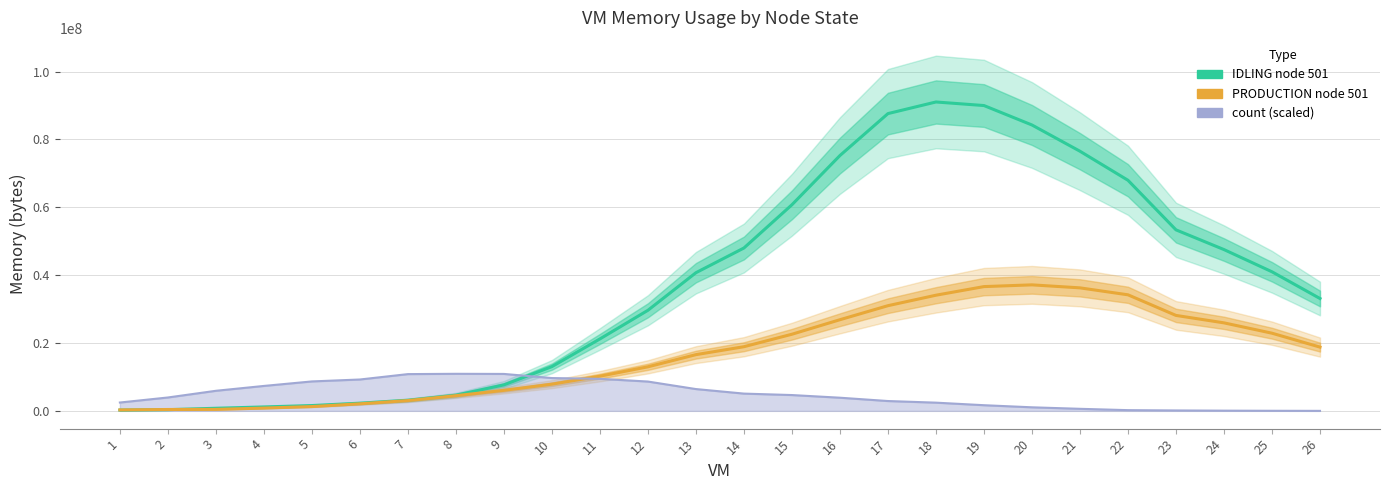

Between 17 and 11, which is larger?

17